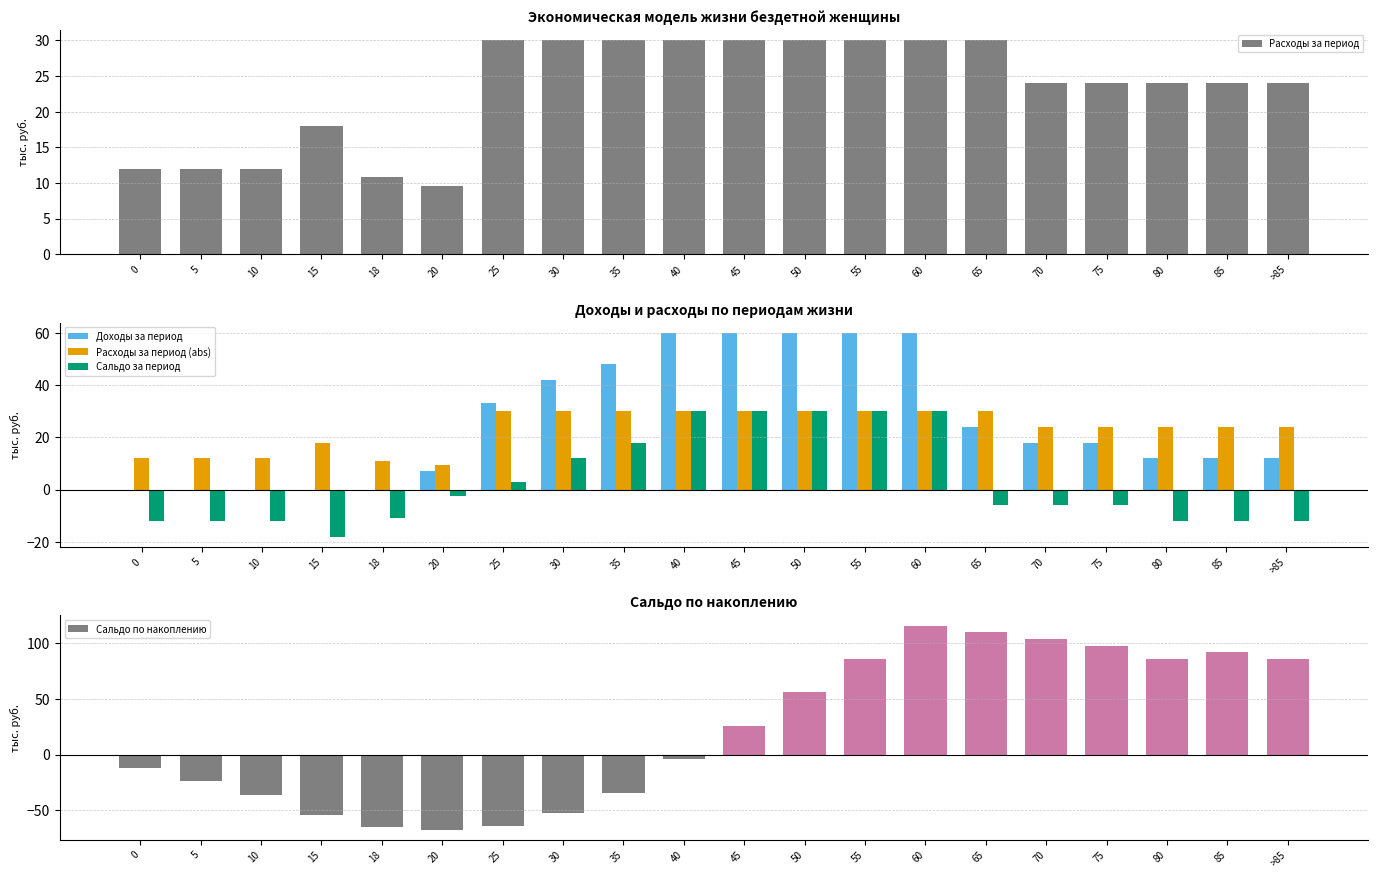

How many values in the Расходы за период series are below 24?

6